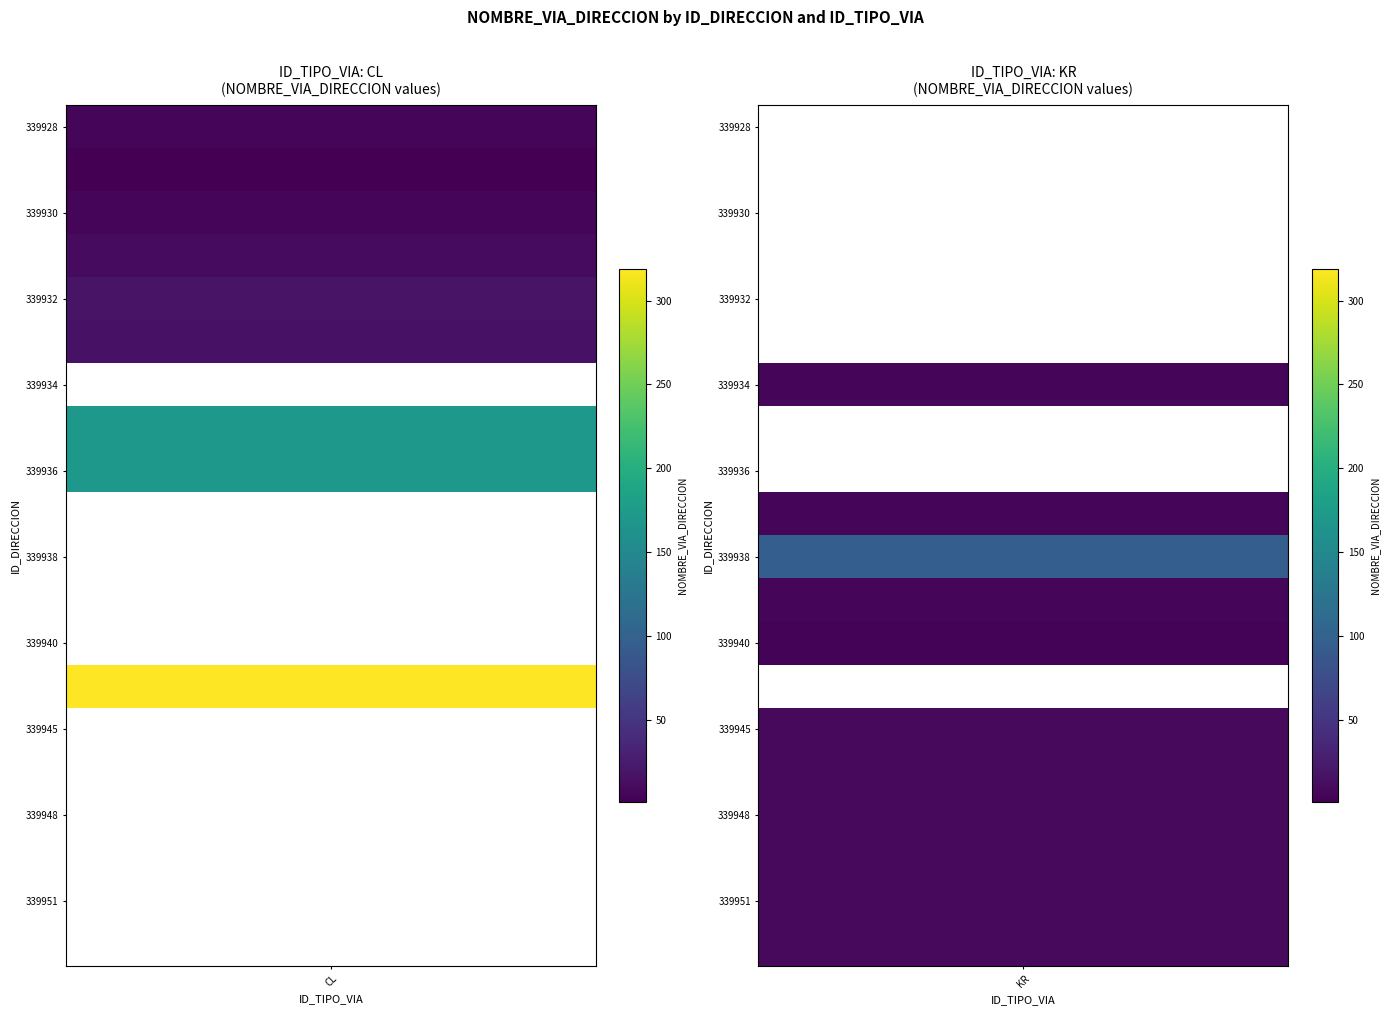

What is the greatest value displayed?

319